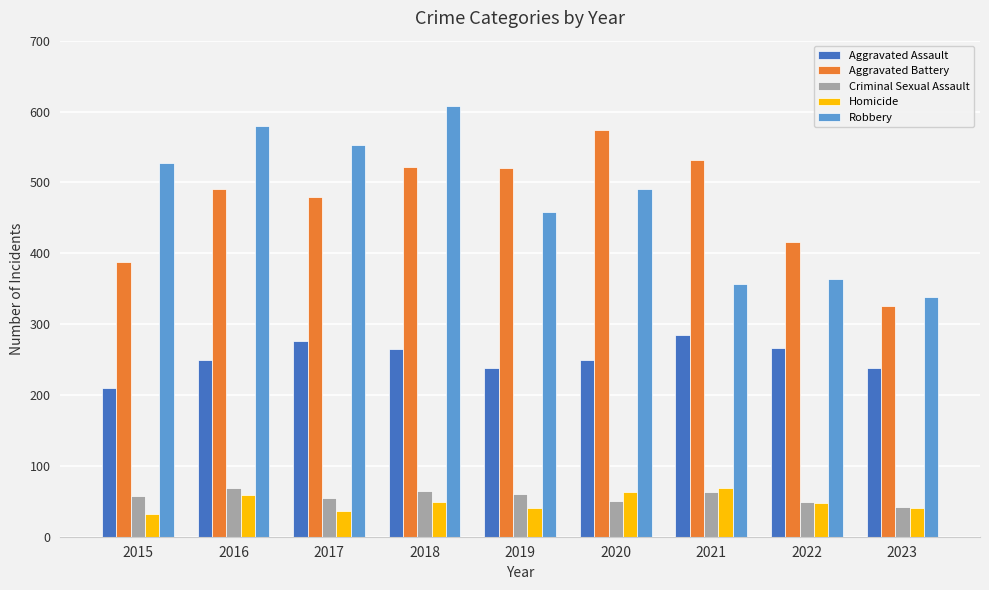

What is the sum of the Homicide values at 2015 and 2019?

72